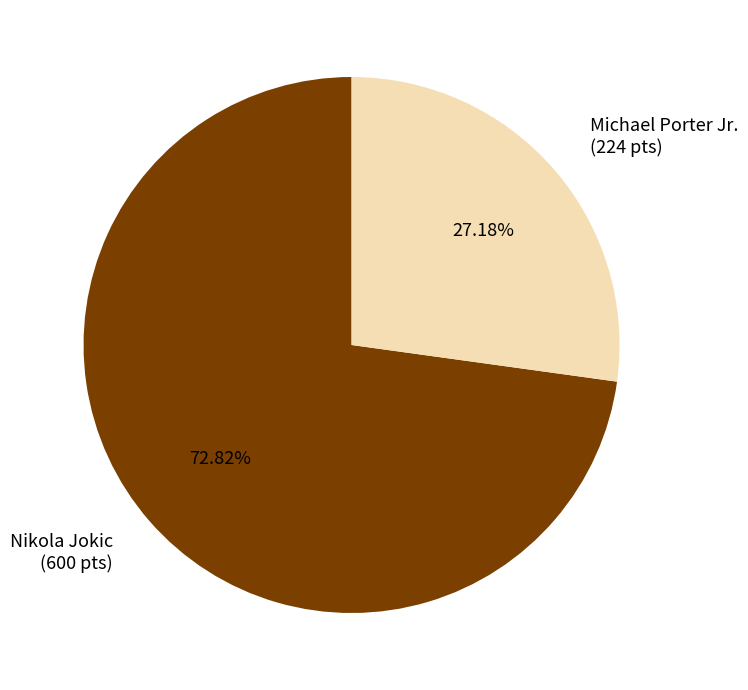

Which category has the biggest portion of the pie?

Nikola Jokic